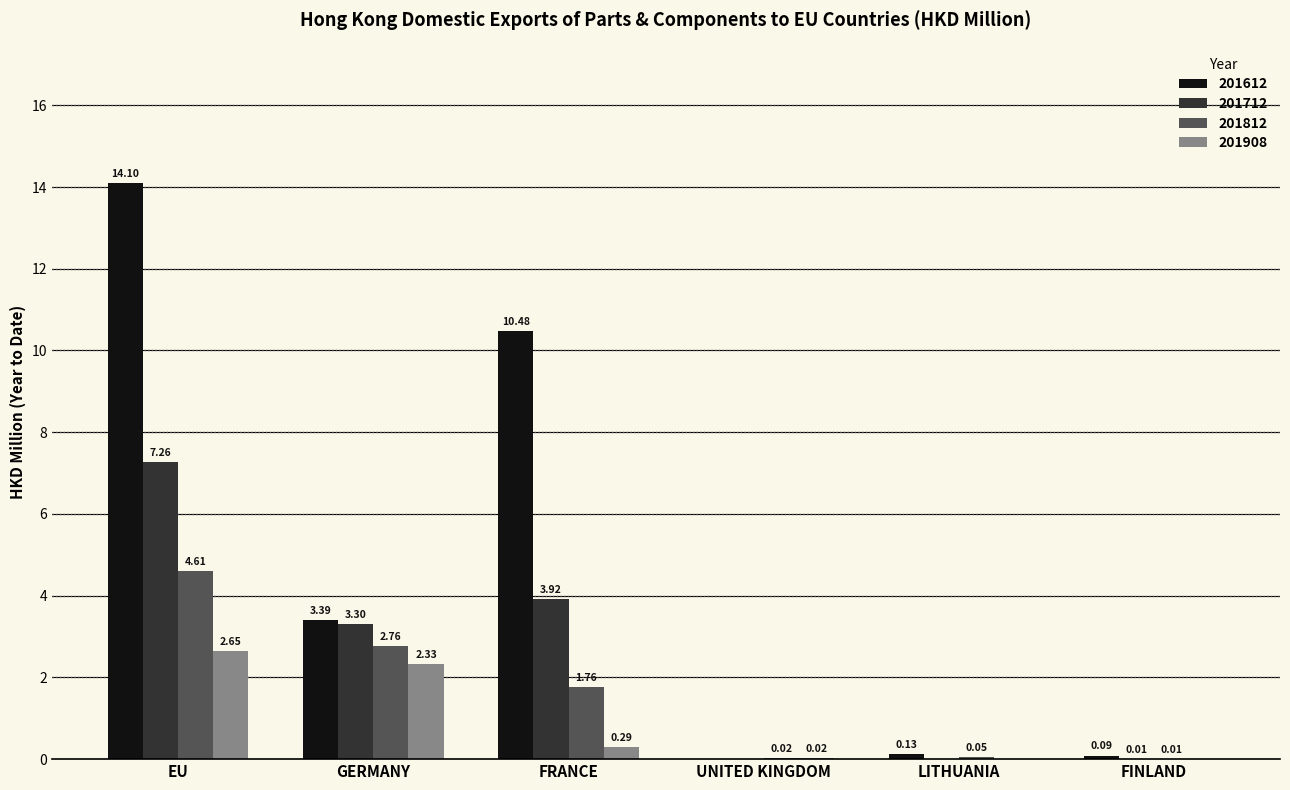

Which series has the largest total across all categories?

201612